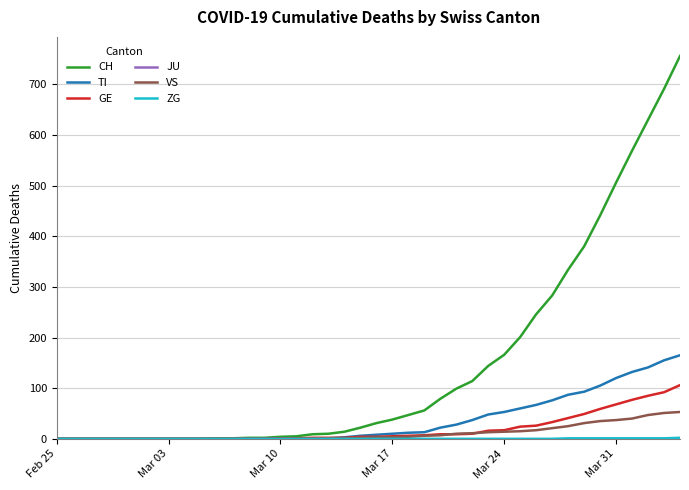

Which series has the largest total across all categories?

CH